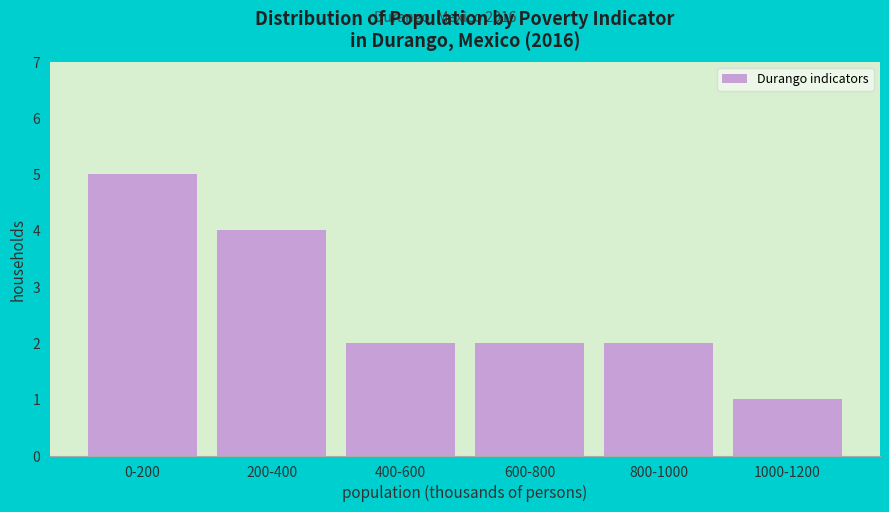

Reading left to right, transcribe all the data shown in this chart.

5	4	2	2	2	1